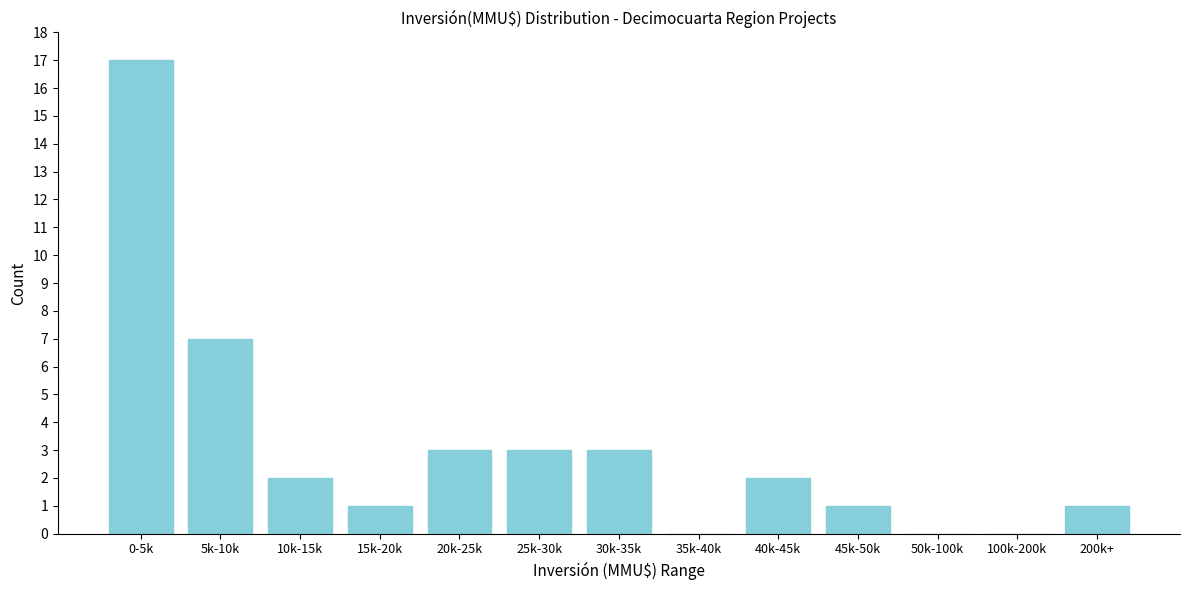

Reading left to right, list all the values displayed in this chart.

0-5k=17	5k-10k=7	10k-15k=2	15k-20k=1	20k-25k=3	25k-30k=3	30k-35k=3	35k-40k=0	40k-45k=2	45k-50k=1	50k-100k=0	100k-200k=0	200k+=1